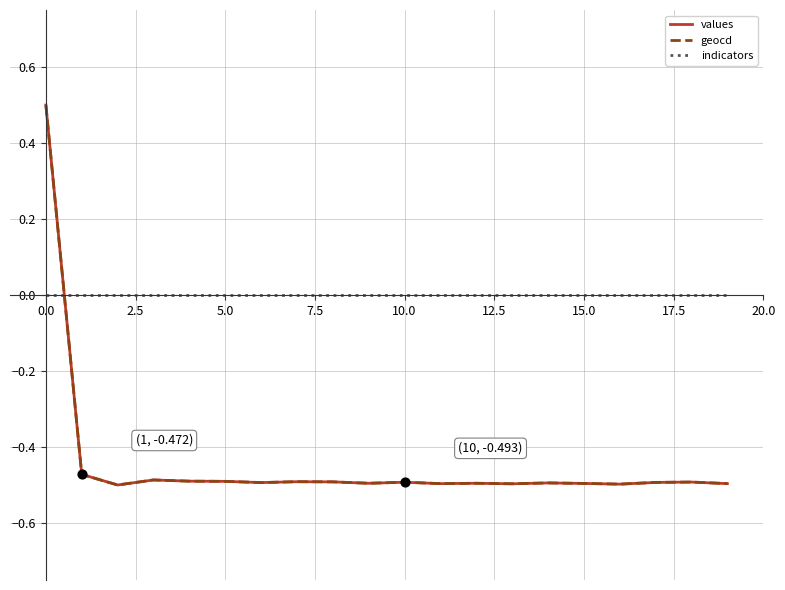

After their last crossing, which series has the higher values: indicators or values?

indicators